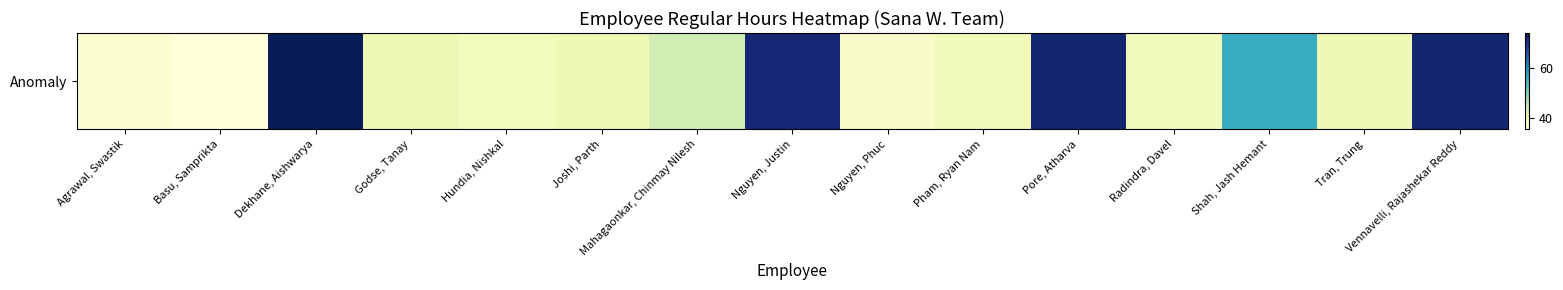

Is it true that the value at Vennavelli, Rajashekar Reddy is 124.5?

False